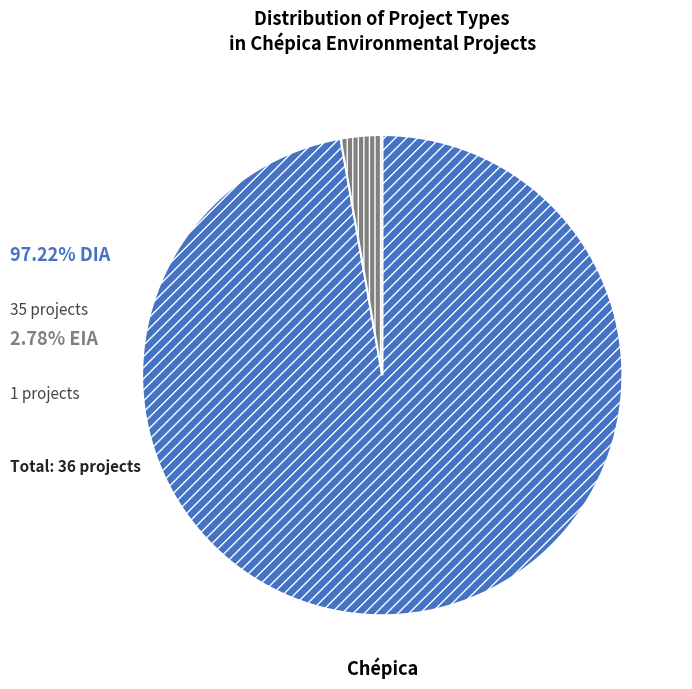

Is there a majority slice in this chart?

Yes